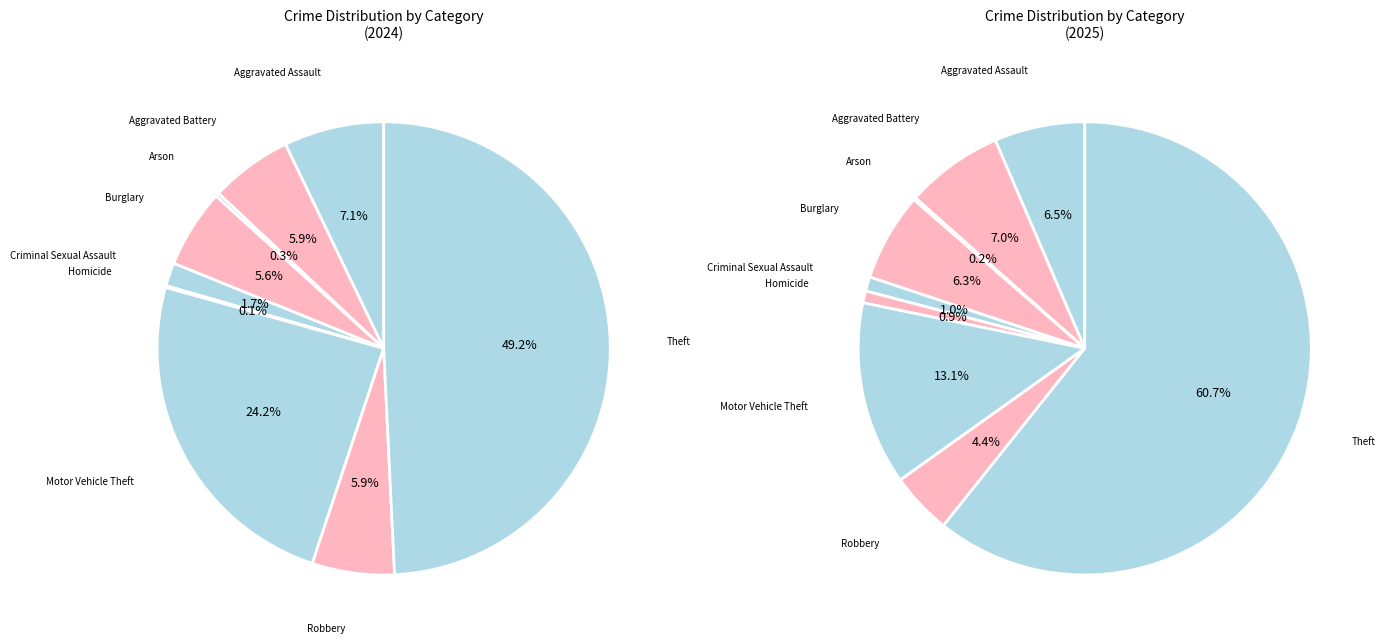

Is Motor Vehicle Theft the majority of the pie?

No